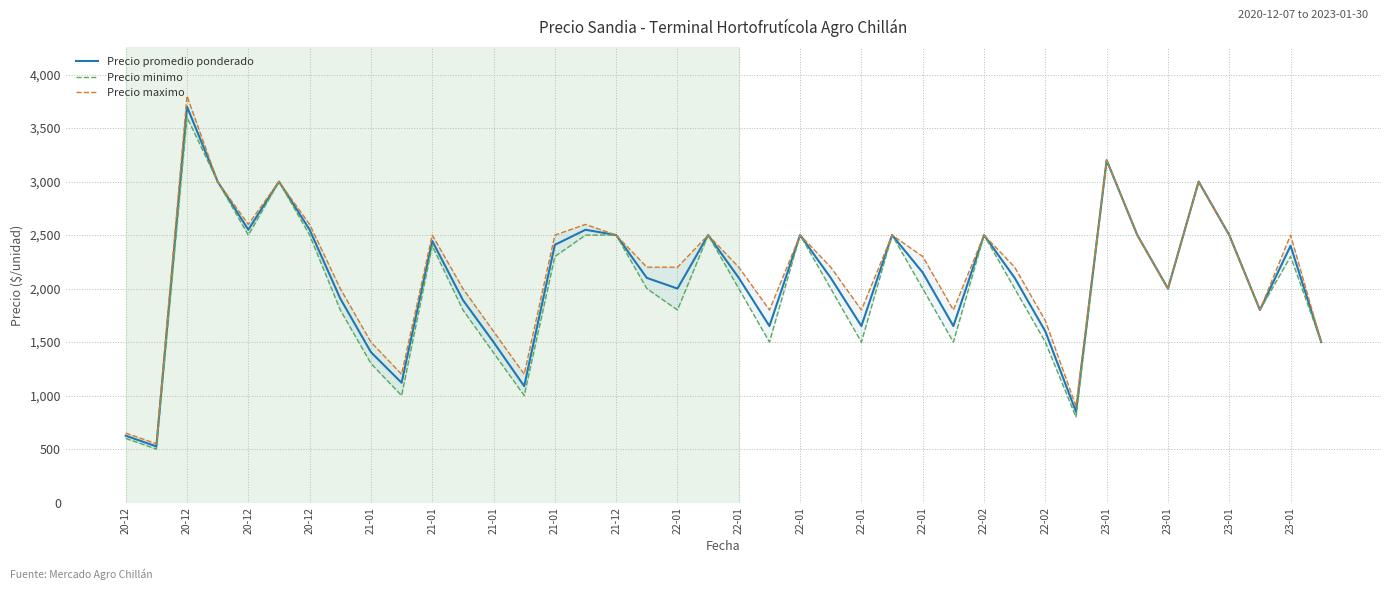

The Precio promedio ponderado series shows 2000 at 22-01. True or false?

True